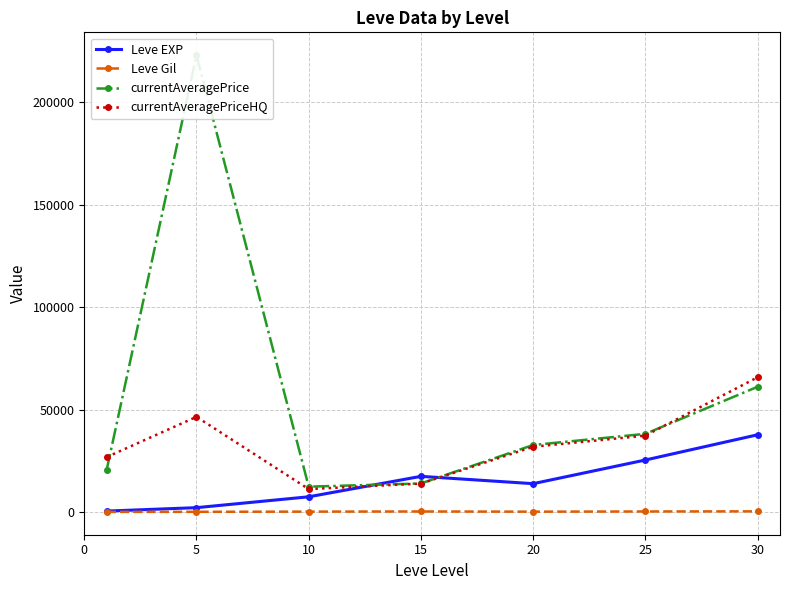

What is the maximum value for currentAveragePriceHQ?

65750.0